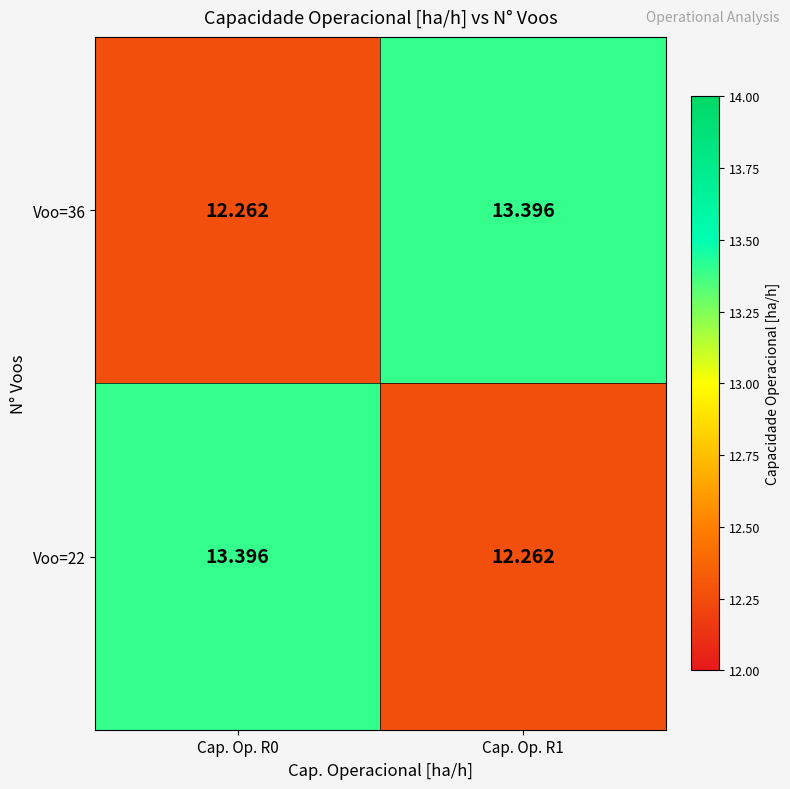

Rank the series at Cap. Op. R0 from highest to lowest value.

Voo=22, Voo=36